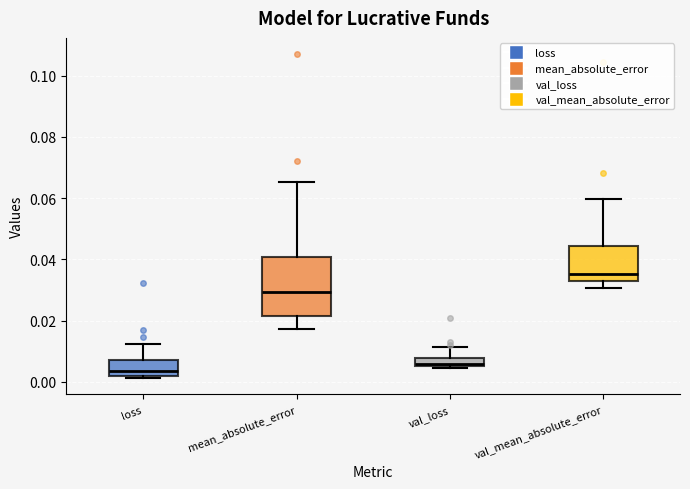

Which box is the tallest, from its lower edge to its upper edge?

mean_absolute_error